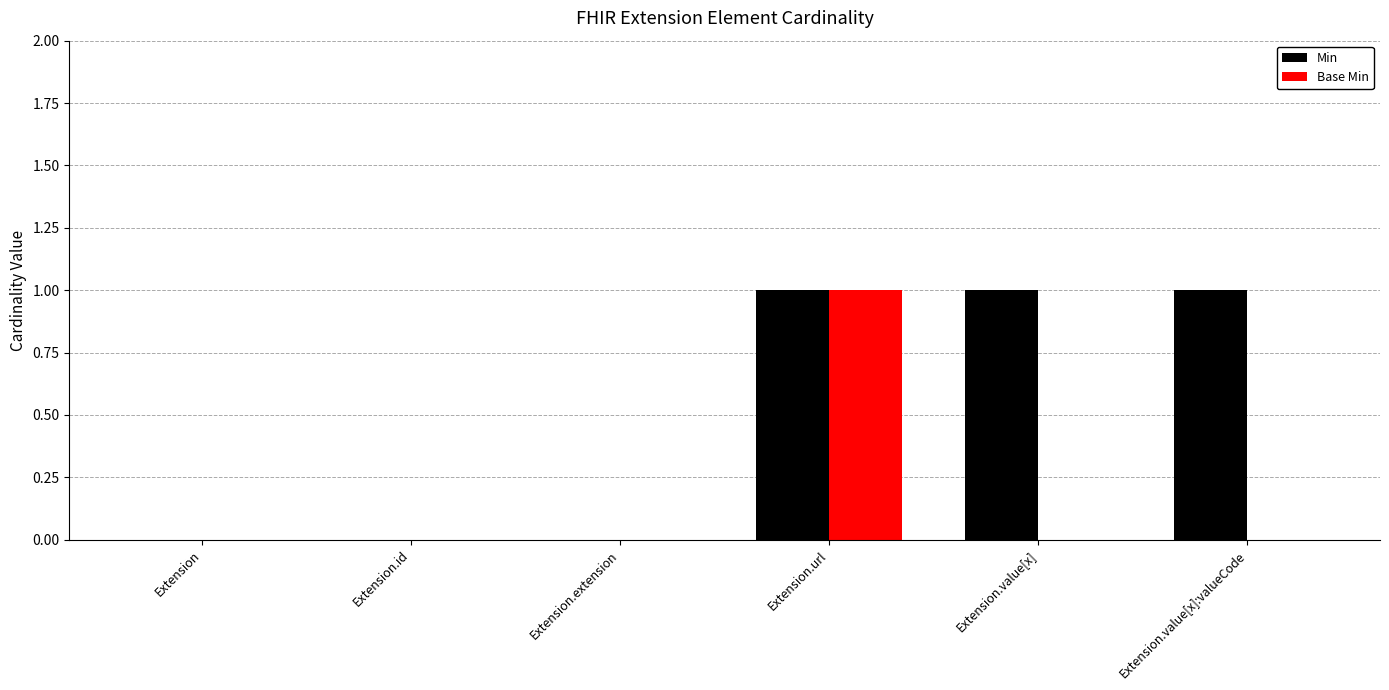

Is it true that Base Min equals -1 at Extension.value[x]?

False